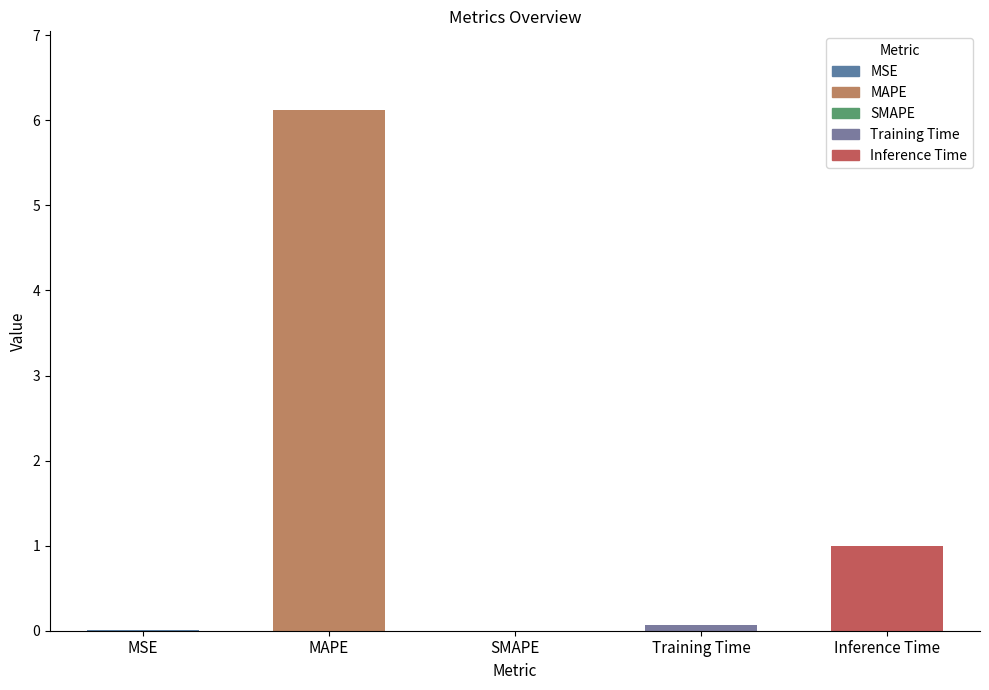

What is the change in value from MSE to Inference Time?

+1.0